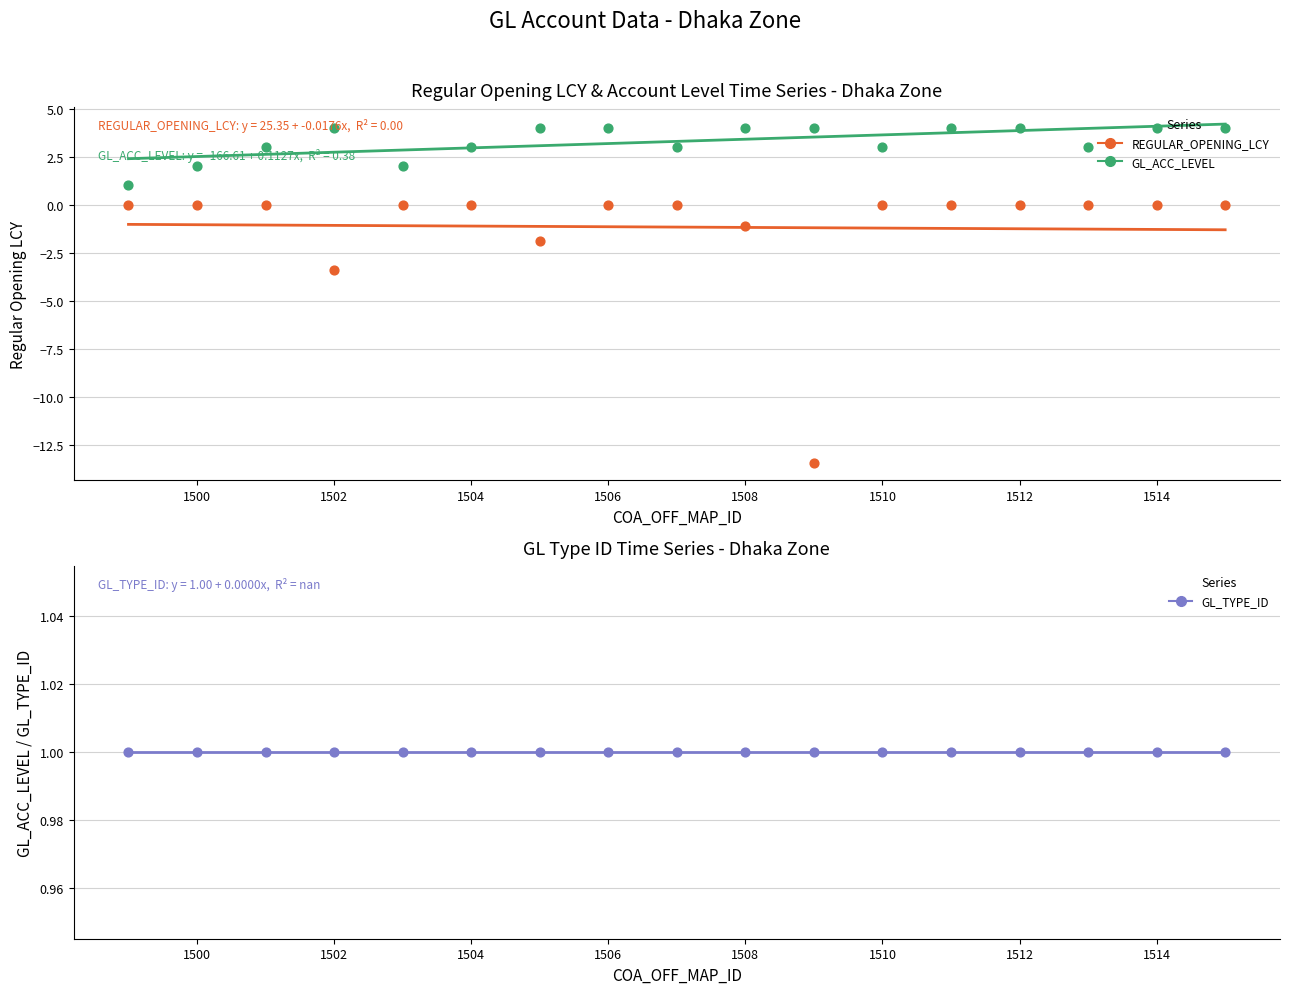

At how many categories does at least one series exceed -2?

17